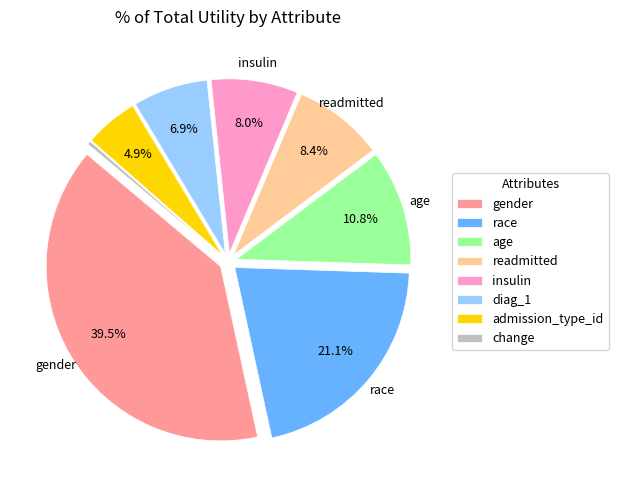

To the nearest percent, what percentage of the pie is diag_1?

7%